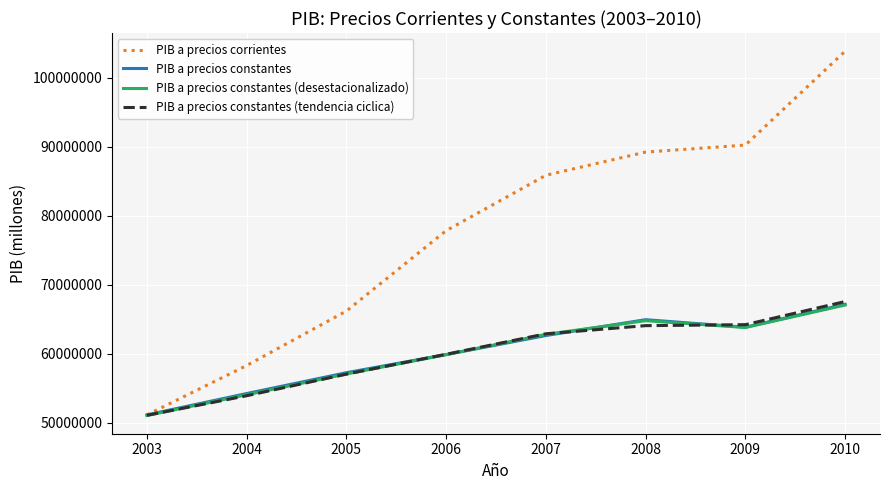

How many series are shown in this chart?

4